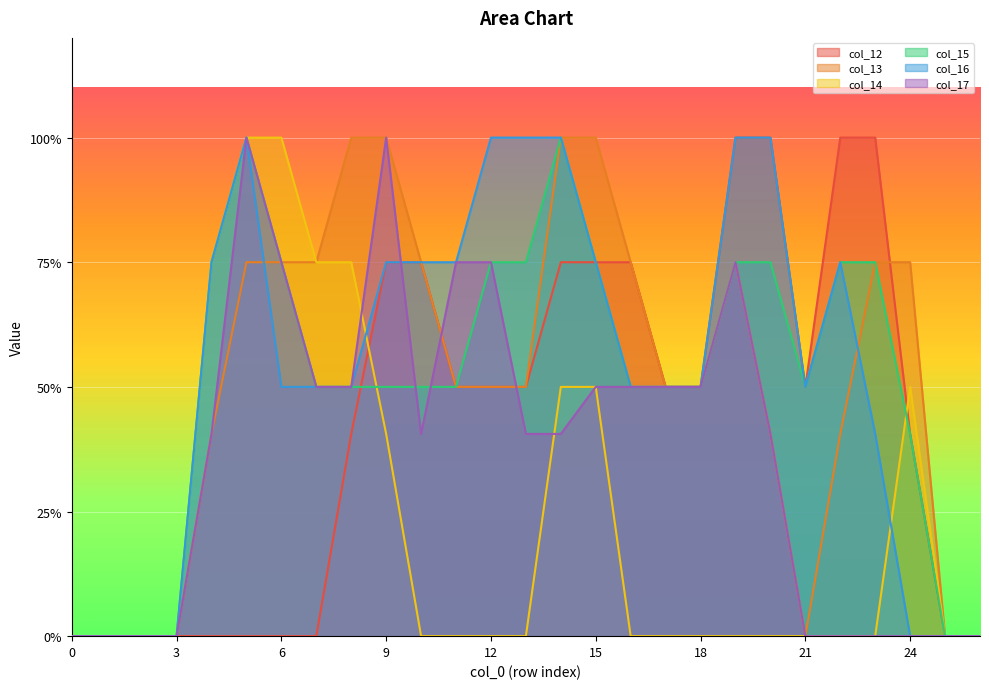

What is the difference between the second highest and second lowest values in the col_16 series?

2.0